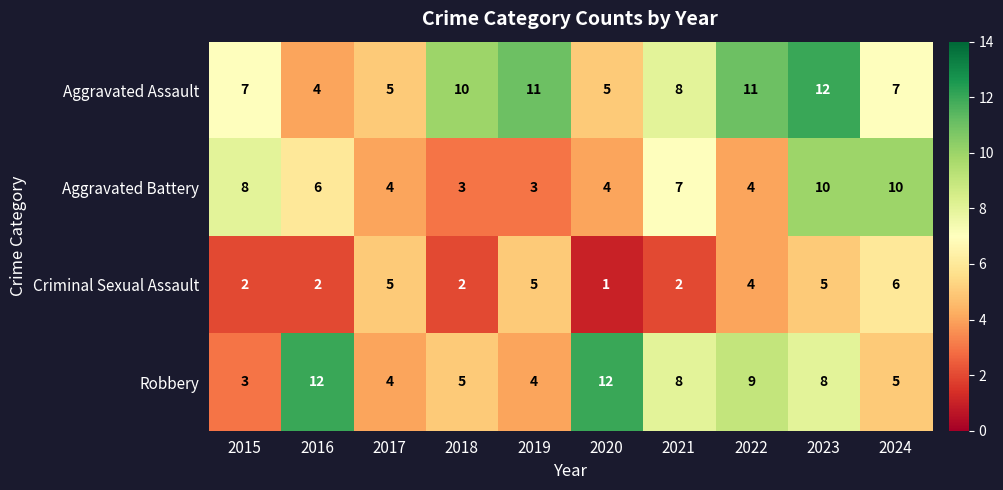

Count the Criminal Sexual Assault values in the range 2 to 5.

8